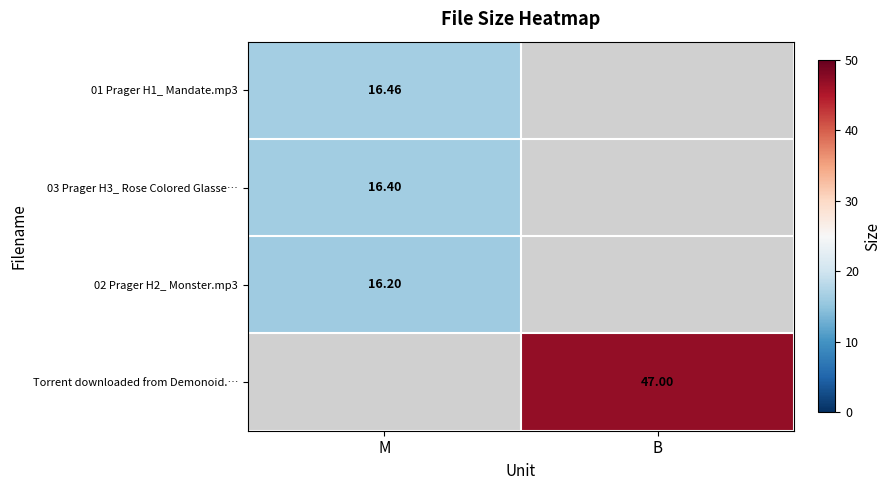

Is the value of Torrent downloaded from Demonoid.… at B greater than the value of 02 Prager H2_ Monster.mp3 at M?

Yes